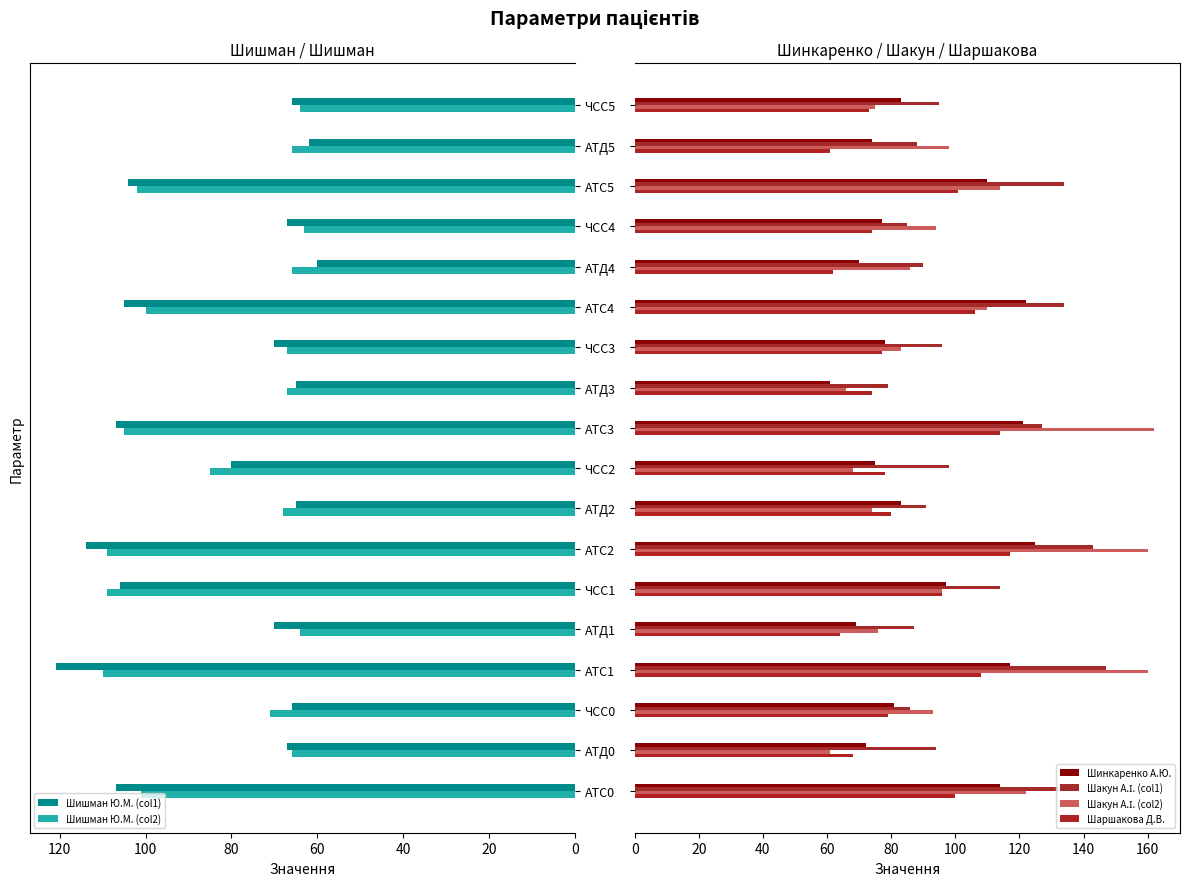

How many data points in Шаршакова Д.В. are above 79?

8